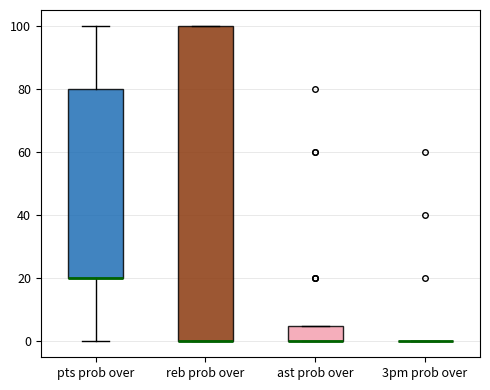

Which box is the tallest, from its lower edge to its upper edge?

reb prob over